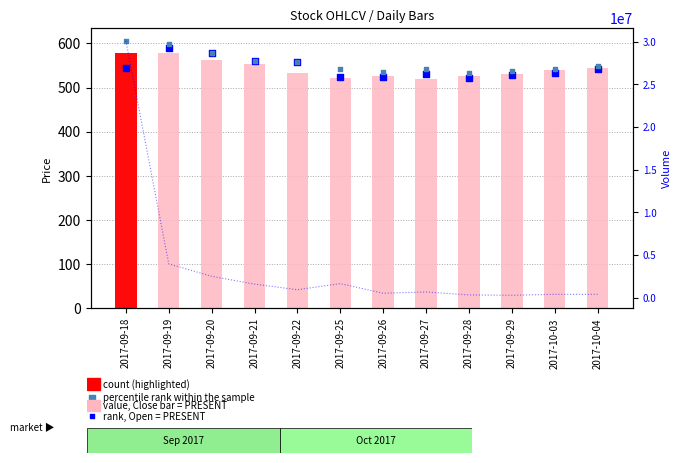

Which series has the largest Y range (max minus min)?

High (percentile rank)